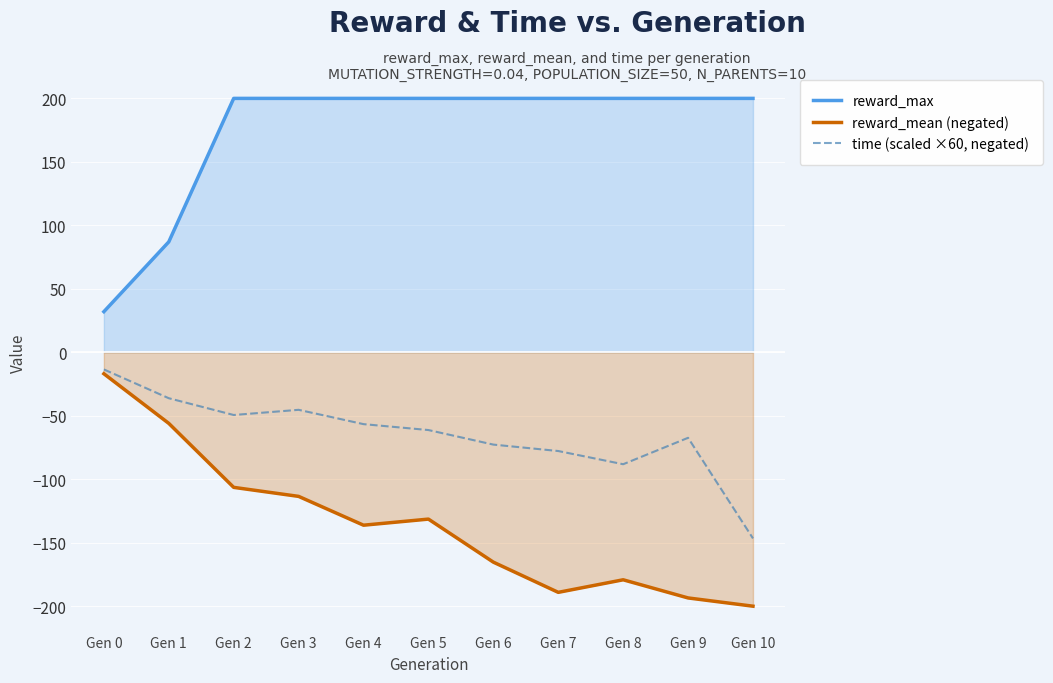

Read the reward_mean (negated) value at Gen 5.

-131.4